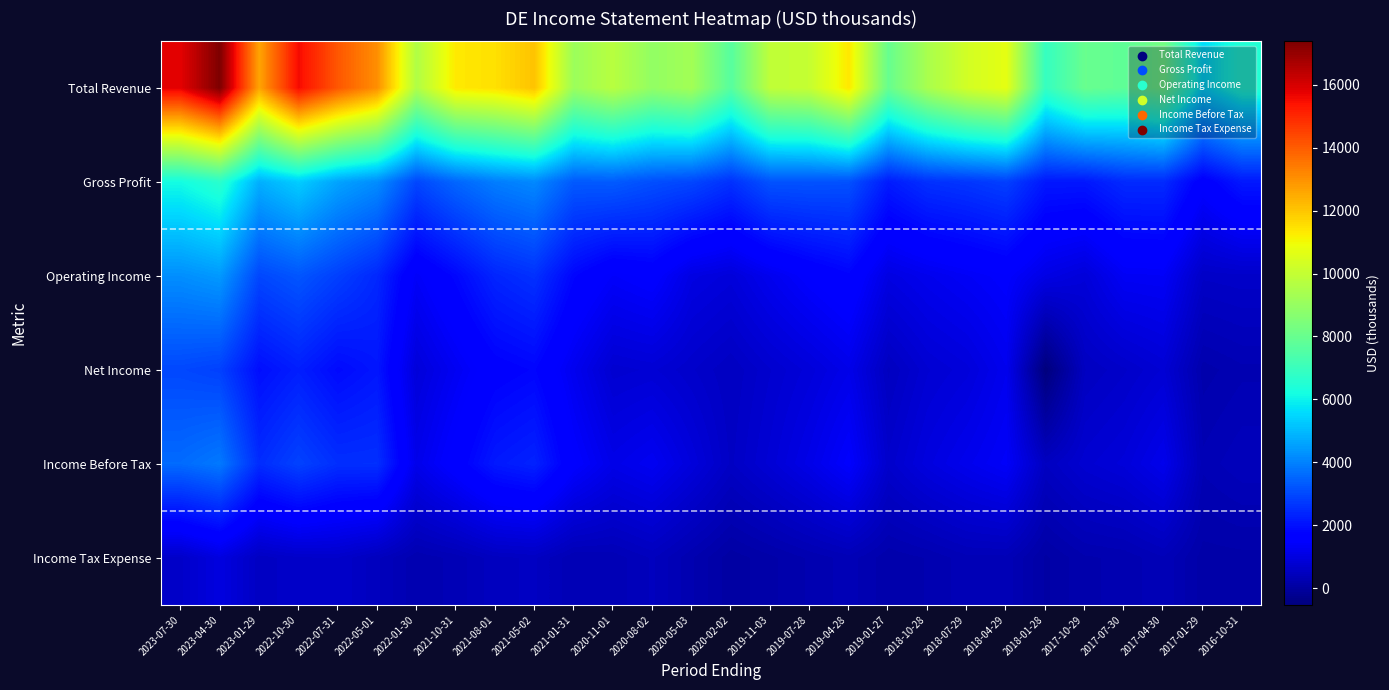

Reading left to right, transcribe all the data shown in this chart.

Total Revenue: 2023-07-30=15801.0	2023-04-30=17387.0	2023-01-29=12652.0	2022-10-30=15536.0	2022-07-31=14102.0	2022-05-01=13044.0	2022-01-30=9569.0	2021-10-31=11327.0	2021-08-01=11500.0	2021-05-02=12058.0	2021-01-31=9112.0	2020-11-01=9731.0	2020-08-02=8925.0	2020-05-03=9273.0	2020-02-02=7635.0	2019-11-03=9896.0	2019-07-28=10042.0	2019-04-28=11349.4	2019-01-27=7993.6	2018-10-28=9415.9	2018-07-29=10308.3	2018-04-29=10720.0	2018-01-28=6913.5	2017-10-29=8017.7	2017-07-30=7807.8	2017-04-30=8287.0	2017-01-29=5625.2	2016-10-31=6519.6
Gross Profit: 2023-07-30=6177.0	2023-04-30=6657.0	2023-01-29=4808.0	2022-10-30=5331.0	2022-07-31=4596.0	2022-05-01=4203.0	2022-01-30=2964.0	2021-10-31=3518.0	2021-08-01=3926.0	2021-05-02=4130.0	2021-01-31=3299.0	2020-11-01=3330.0	2020-08-02=3104.0	2020-05-03=2961.0	2020-02-02=2586.0	2019-11-03=3177.0	2019-07-28=3180.0	2019-04-28=3143.2	2019-01-27=2195.7	2018-10-28=2568.9	2018-07-29=2675.6	2018-04-29=2841.8	2018-01-28=2130.0	2017-10-29=2124.6	2017-07-30=2453.8	2017-04-30=2462.2	2017-01-29=1583.5	2016-10-31=2140.0
Operating Income: 2023-07-30=4229.0	2023-04-30=4417.0	2023-01-29=2972.0	2022-10-30=3234.0	2022-07-31=2835.0	2022-05-01=2413.0	2022-01-30=1380.0	2021-10-31=1823.0	2021-08-01=2367.0	2021-05-02=2580.0	2021-01-31=1799.0	2020-11-01=1418.0	2020-08-02=1560.0	2020-05-03=1034.0	2020-02-02=899.0	2019-11-03=1221.0	2019-07-28=1513.0	2019-04-28=1739.2	2019-01-27=1025.2	2018-10-28=1200.5	2018-07-29=1347.2	2018-04-29=1487.4	2018-01-28=1068.2	2017-10-29=886.8	2017-07-30=1327.2	2017-04-30=1353.2	2017-01-29=604.1	2016-10-31=637.2
Net Income: 2023-07-30=2978.0	2023-04-30=2860.0	2023-01-29=1959.0	2022-10-30=2246.0	2022-07-31=1884.0	2022-05-01=2098.0	2022-01-30=903.0	2021-10-31=1283.0	2021-08-01=1667.0	2021-05-02=1790.0	2021-01-31=1224.0	2020-11-01=758.0	2020-08-02=811.0	2020-05-03=666.0	2020-02-02=517.0	2019-11-03=721.0	2019-07-28=899.0	2019-04-28=1134.9	2019-01-27=498.4	2018-10-28=784.7	2018-07-29=910.2	2018-04-29=1208.1	2018-01-28=-535.1	2017-10-29=510.1	2017-07-30=641.6	2017-04-30=809.3	2017-01-29=198.9	2016-10-31=285.2
Income Before Tax: 2023-07-30=3606.0	2023-04-30=3848.0	2023-01-29=2493.0	2022-10-30=2885.0	2022-07-31=2539.0	2022-05-01=2552.0	2022-01-30=1151.0	2021-10-31=1613.0	2021-08-01=2150.0	2021-05-02=2312.0	2021-01-31=1528.0	2020-11-01=1116.0	2020-08-02=1270.0	2020-05-03=928.0	2020-02-02=569.0	2019-11-03=825.0	2019-07-28=1113.0	2019-04-28=1473.4	2019-01-27=677.2	2018-10-28=978.9	2018-07-29=1190.1	2018-04-29=1383.7	2018-01-28=517.9	2017-10-29=766.6	2017-07-30=889.9	2017-04-30=1169.3	2017-01-29=328.0	2016-10-31=434.4
Income Tax Expense: 2023-07-30=636.0	2023-04-30=991.0	2023-01-29=537.0	2022-10-30=643.0	2022-07-31=654.0	2022-05-01=461.0	2022-01-30=250.0	2021-10-31=330.0	2021-08-01=491.0	2021-05-02=530.0	2021-01-31=308.0	2020-11-01=330.0	2020-08-02=457.0	2020-05-03=245.0	2020-02-02=50.0	2019-11-03=145.0	2019-07-28=248.0	2019-04-28=343.5	2019-01-27=184.1	2018-10-28=240.5	2018-07-29=350.7	2018-04-29=351.1	2018-01-28=80.3	2017-10-29=222.4	2017-07-30=253.2	2017-04-30=365.8	2017-01-29=129.2	2016-10-31=140.2